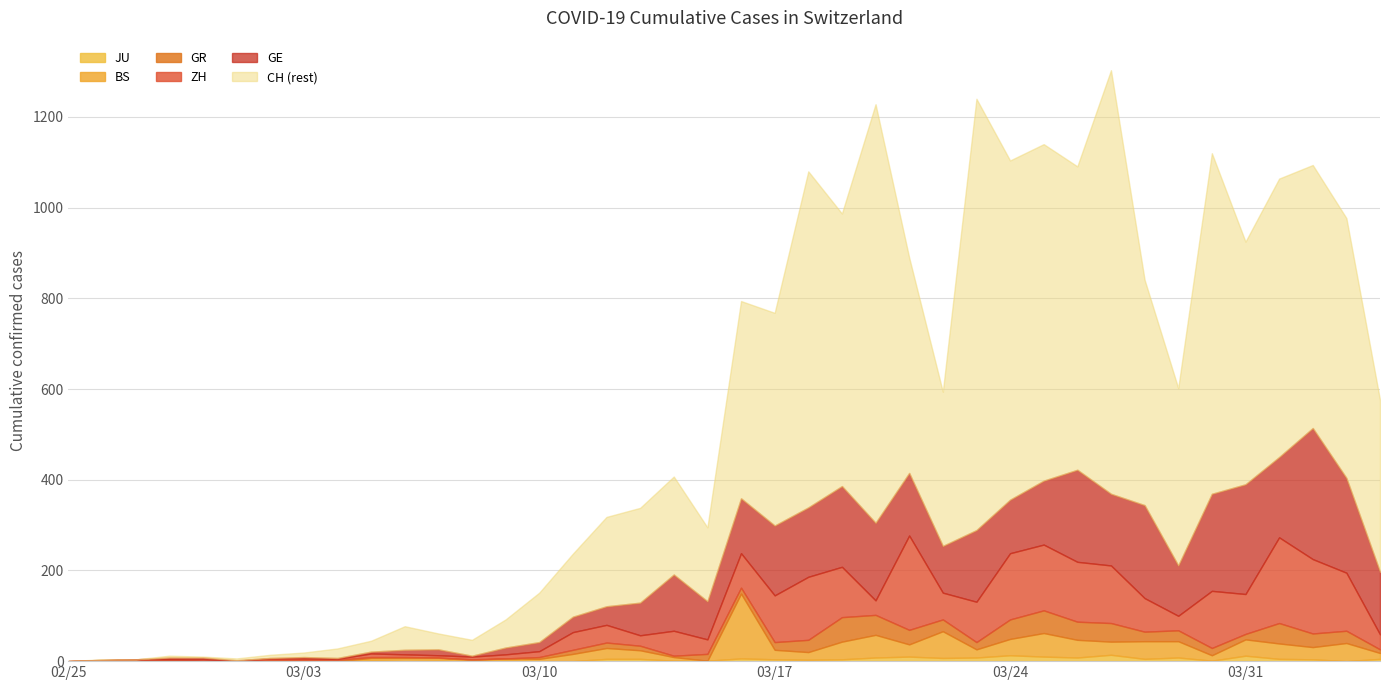

List the series in order of their peak value, highest first.

CH, GE, ZH, BS, GR, JU